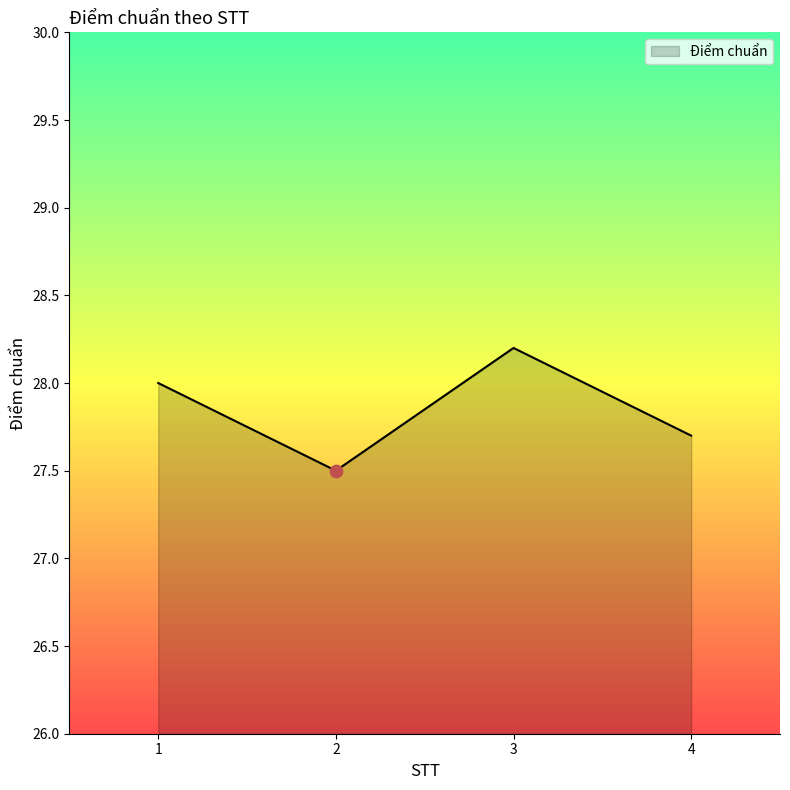

Which has a higher value, 2 or 3?

3